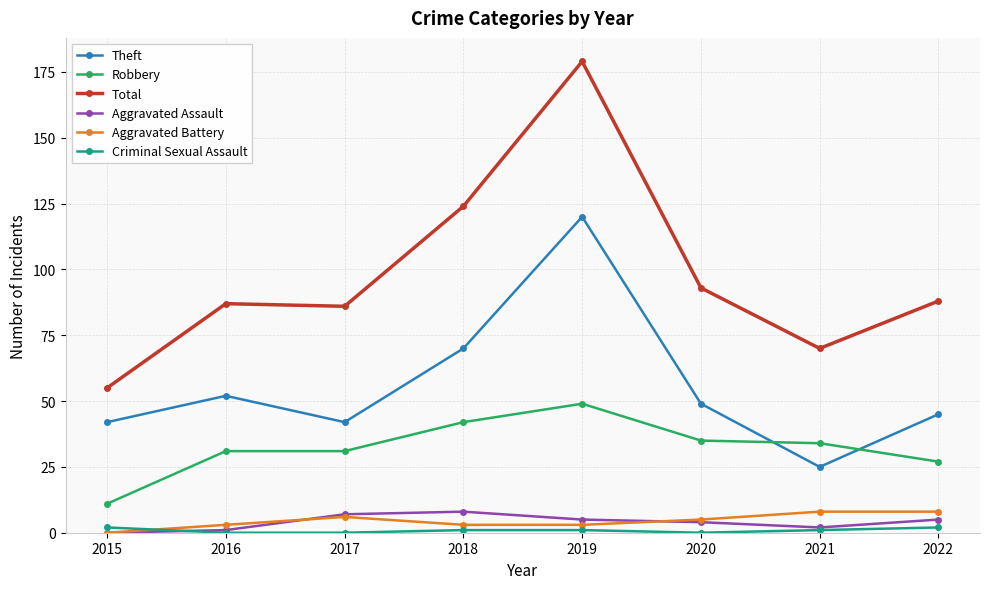

Is the value of Total at 2018 greater than the value of Criminal Sexual Assault at 2021?

Yes